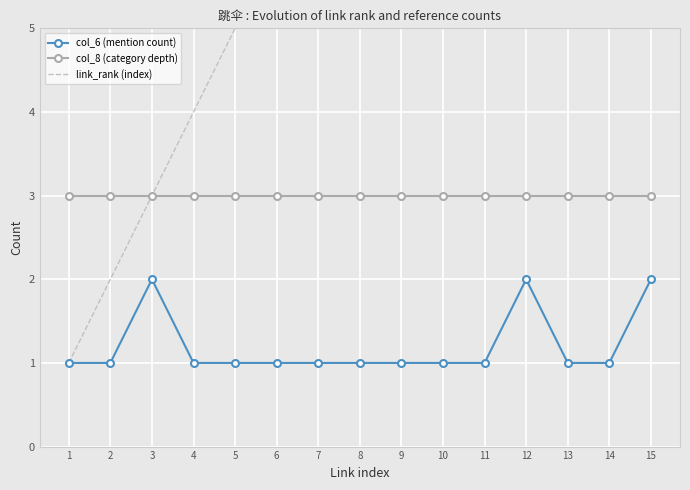

Between 3 and 6, which series saw the biggest shift?

link_rank (index)